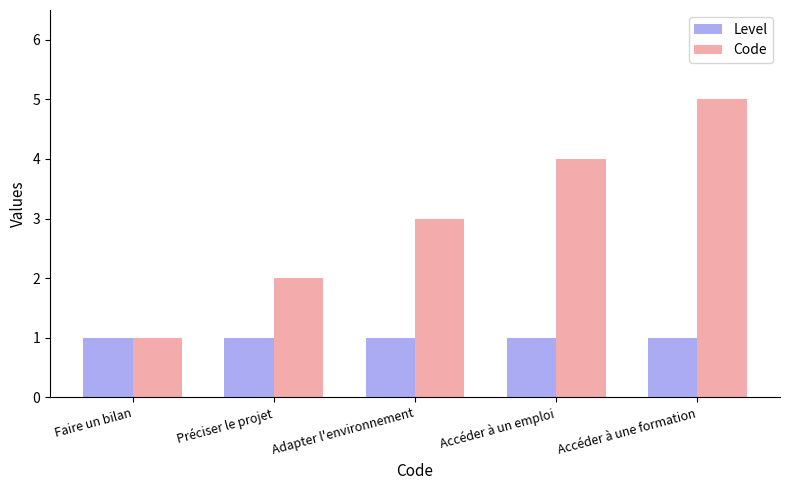

How many bars are there in each group?

2